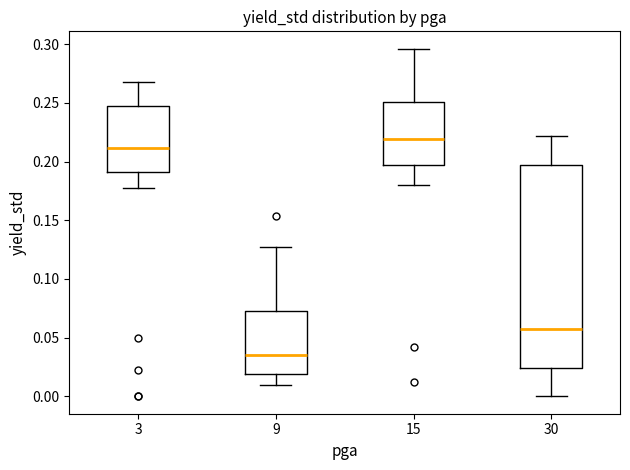

Which box is the tallest, from its lower edge to its upper edge?

30